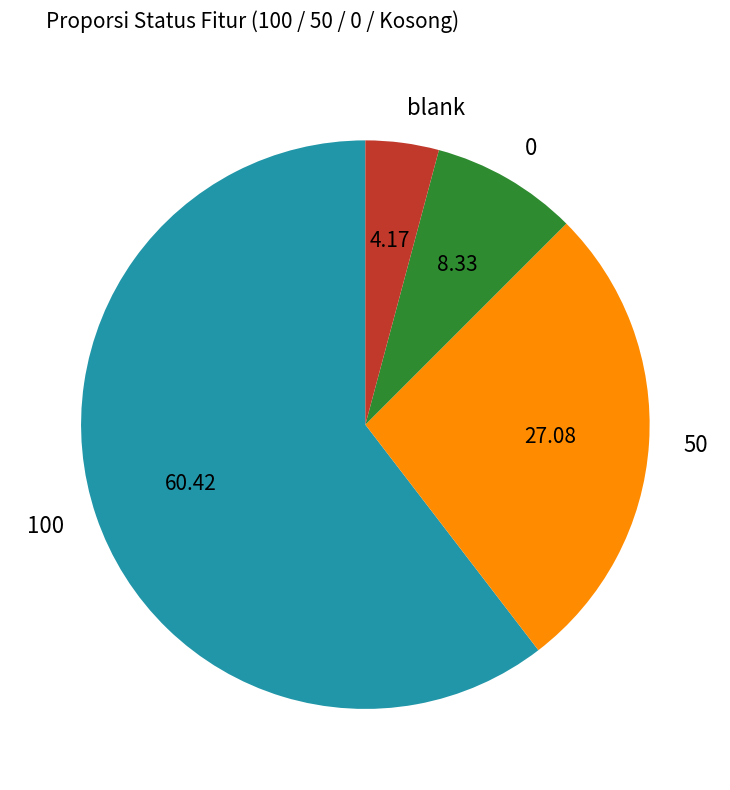

Which category accounts for the majority?

100